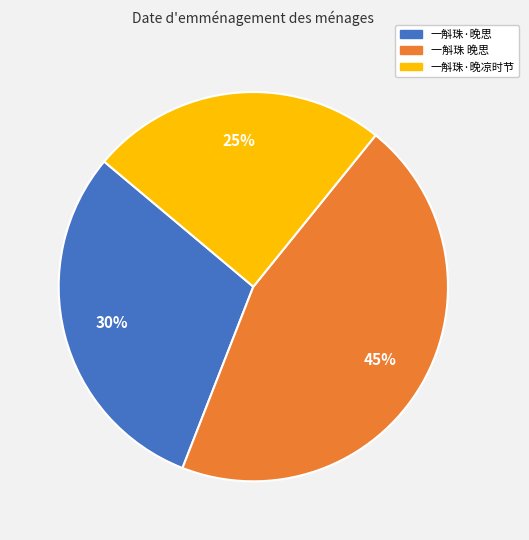

The 一斛珠 晚思 slice represents 45% of the pie. True or false?

True